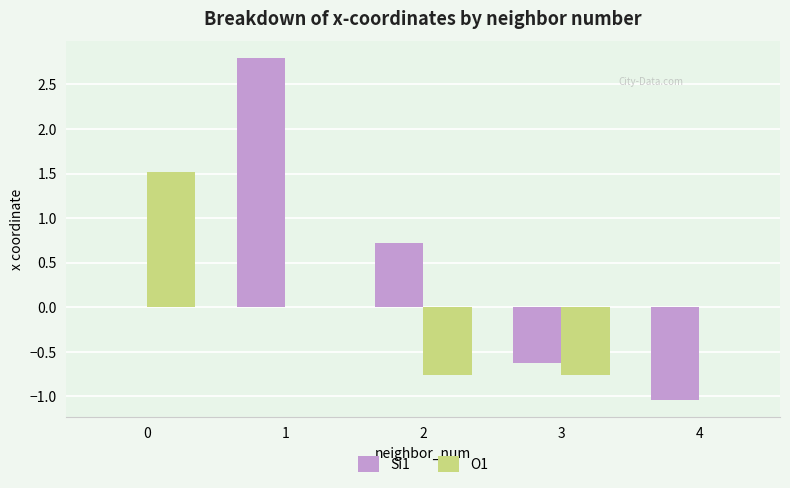

Which series changed the most between 2 and 4?

Si1